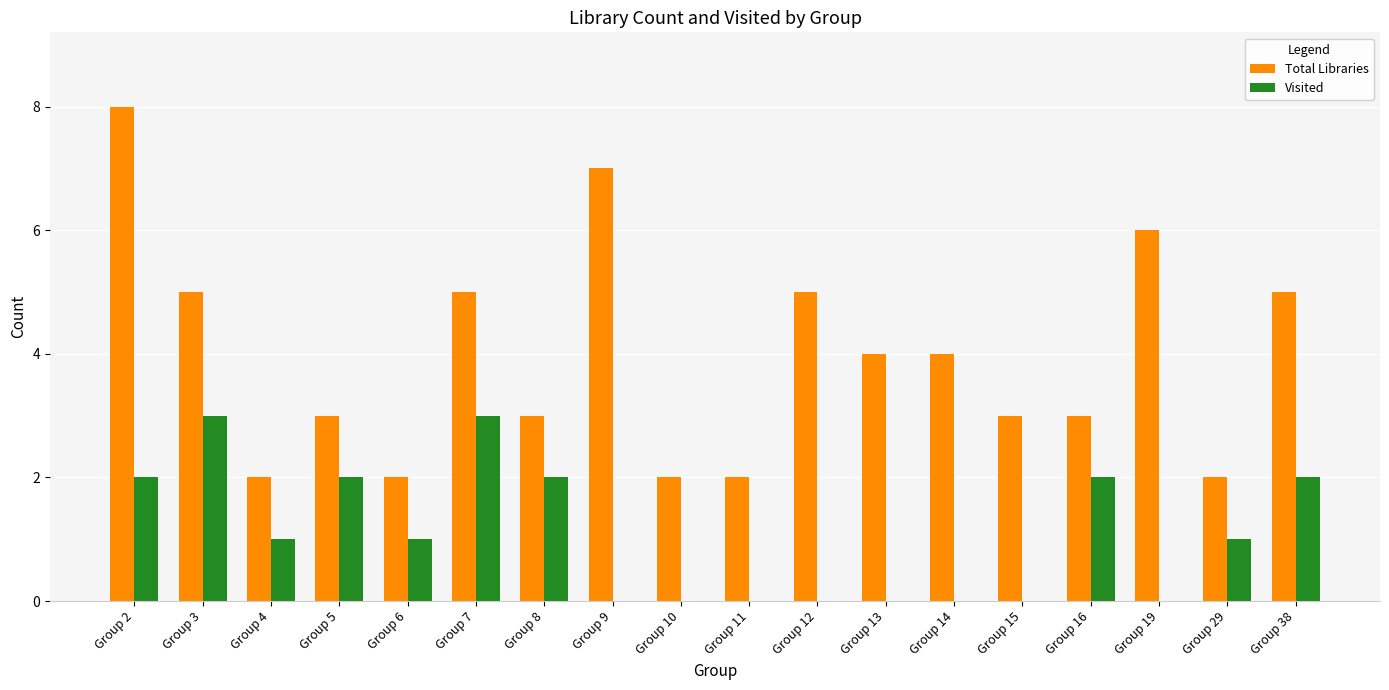

What is the sum of all Total Libraries values?

71